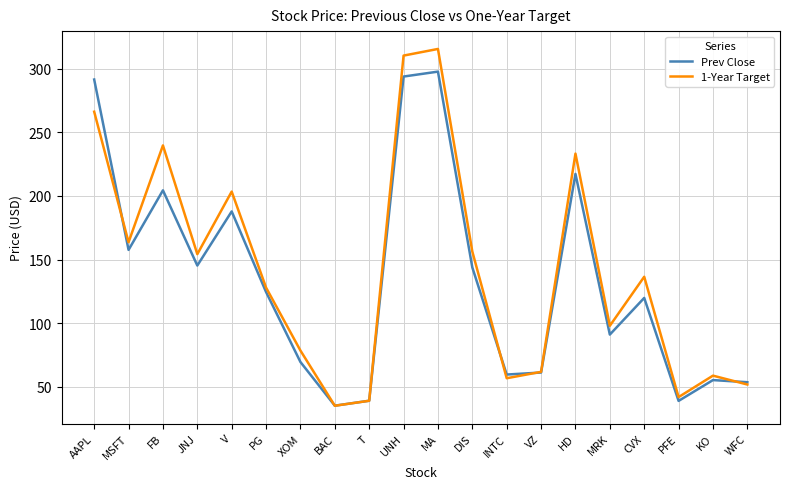

What position from the right is INTC?

8